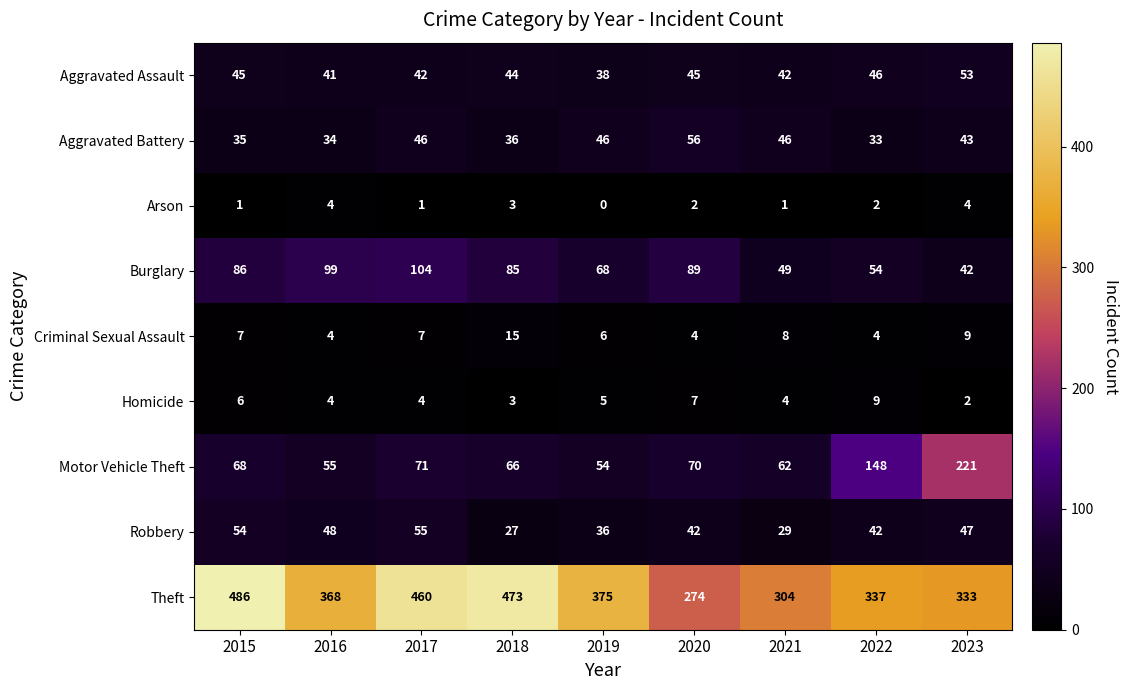

Which label corresponds to the largest value in the chart?

2015